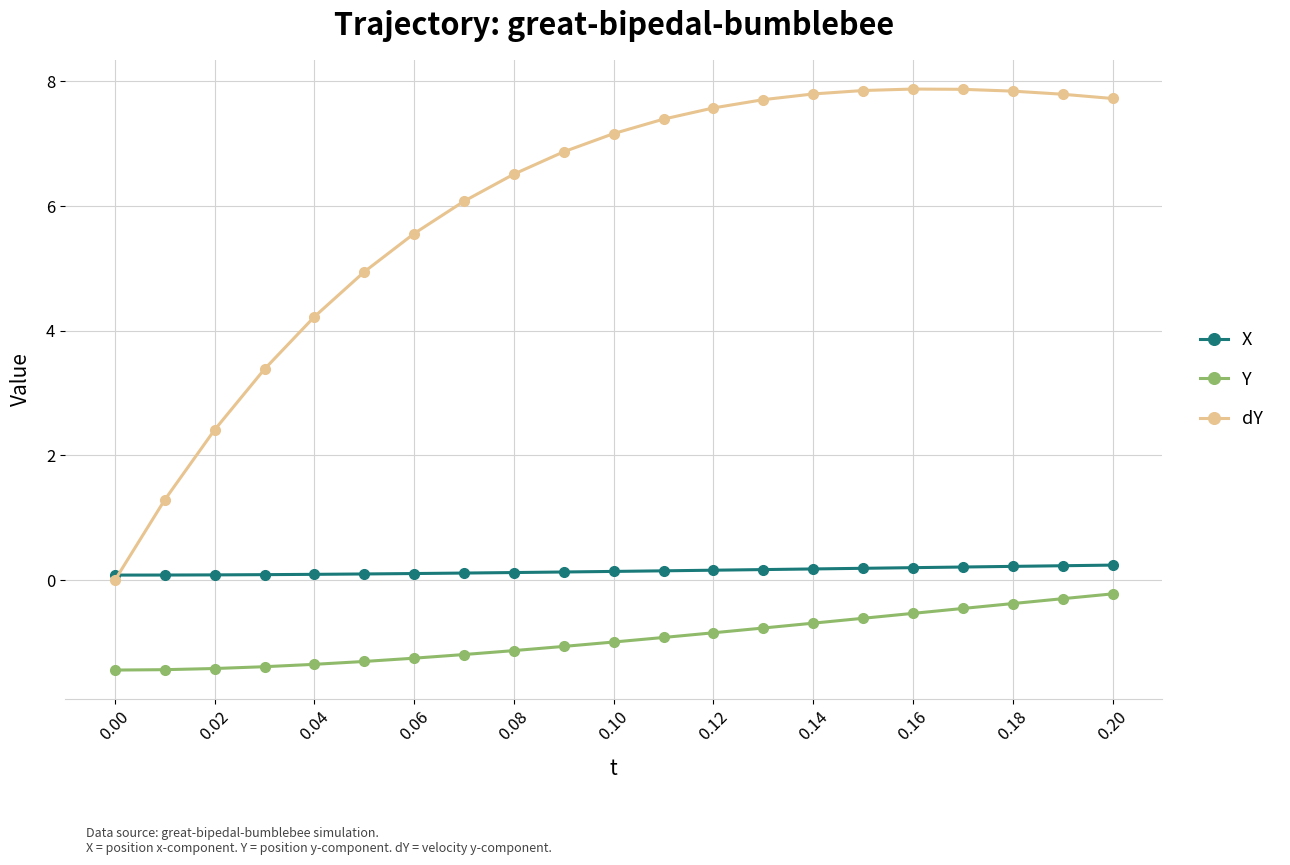

Which series has the largest total across all categories?

dY